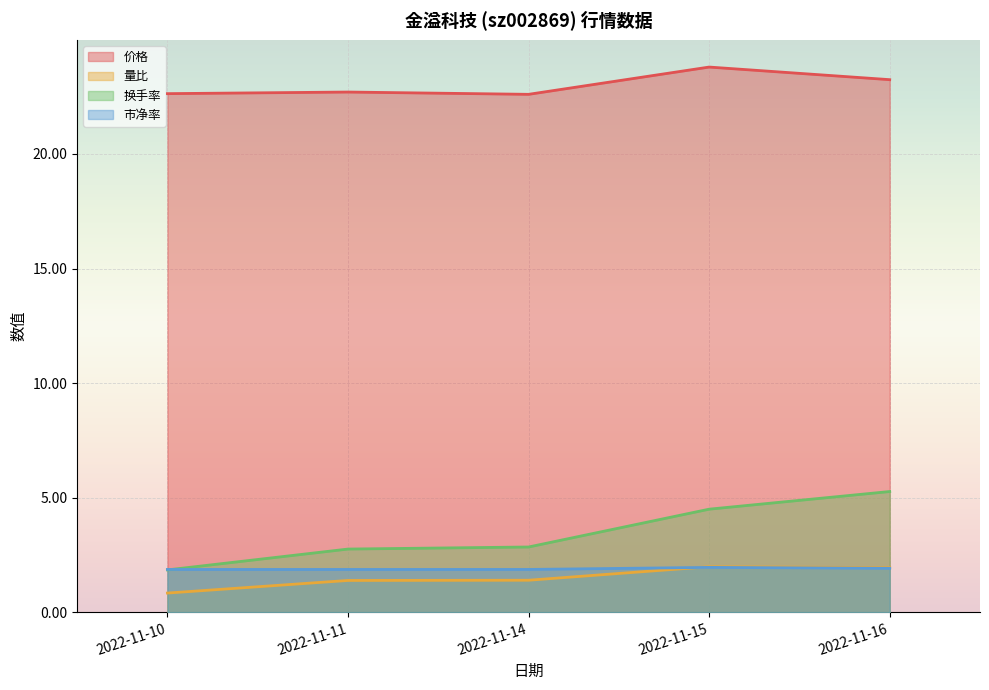

At 2022-11-16, list the series in order from smallest to largest.

市净率, 量比, 换手率, 价格